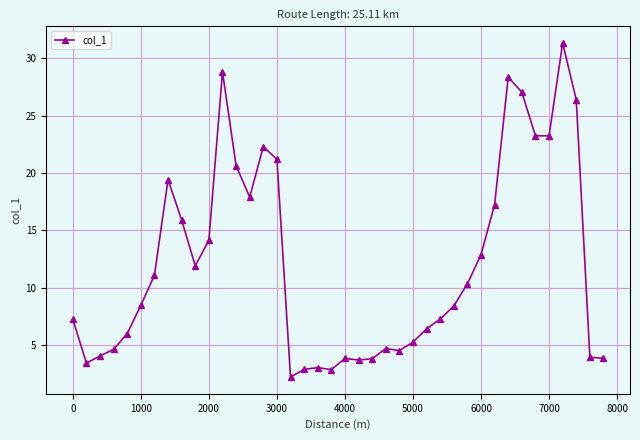

What is the average value?

12.1